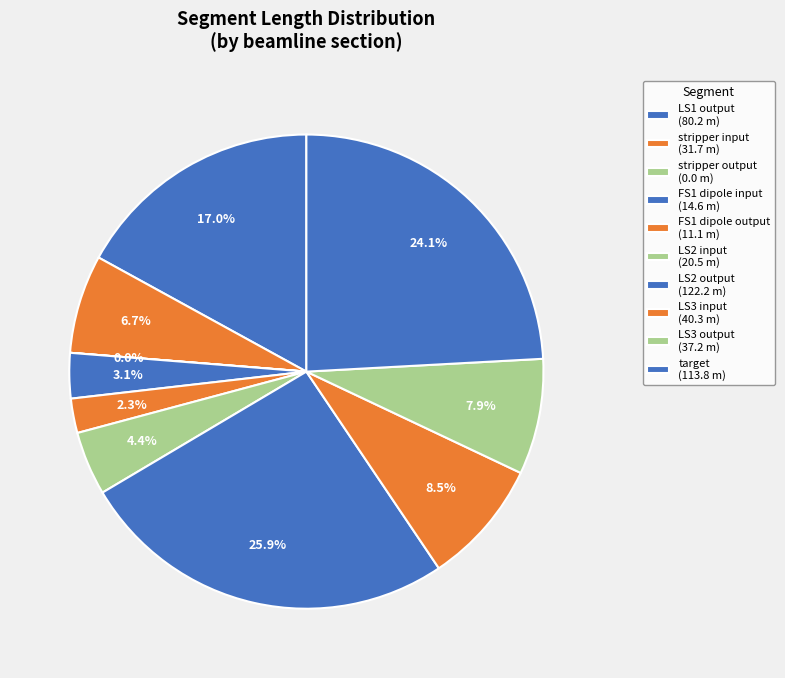

Is there a majority slice in this chart?

No